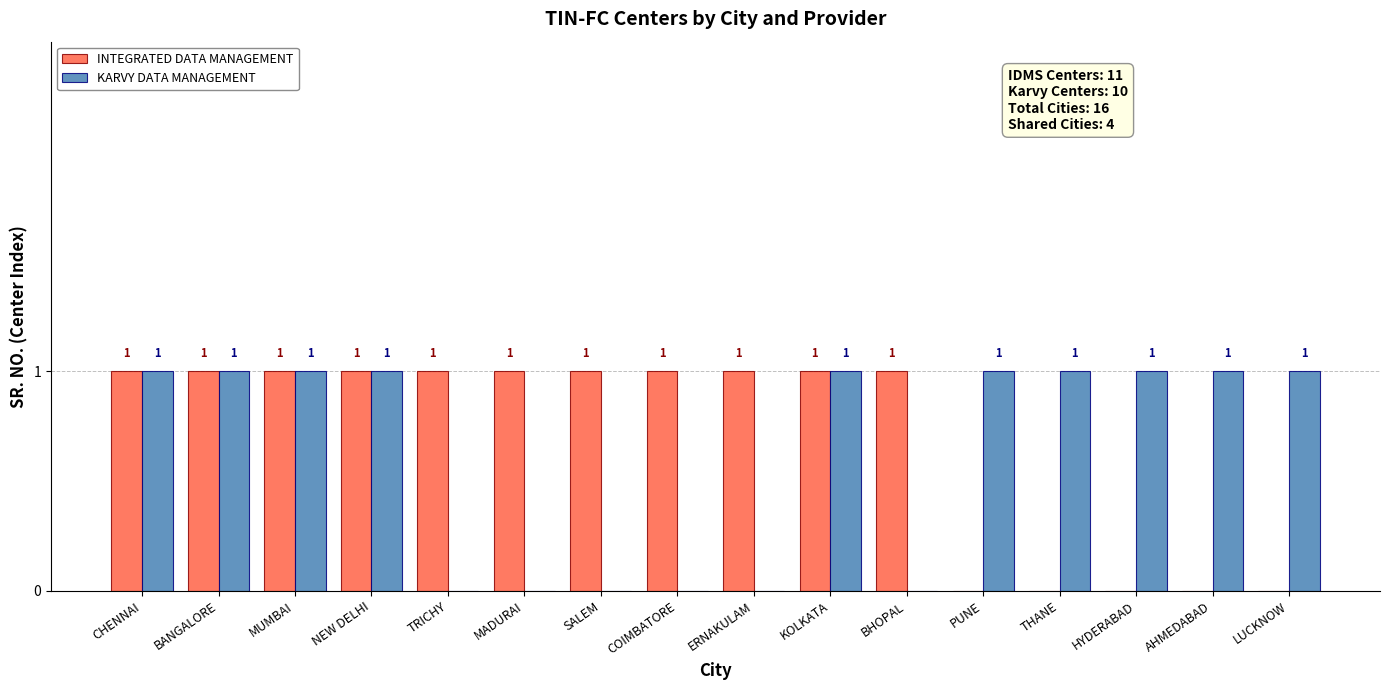

The value of INTEGRATED DATA MANAGEMENT at COIMBATORE is 2. True or false?

False